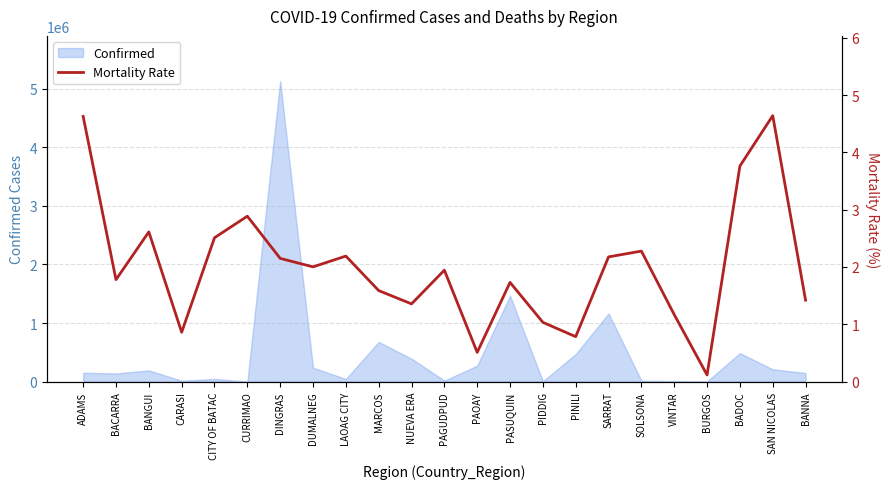

At which category does the data reach its first local peak?

BANGUI